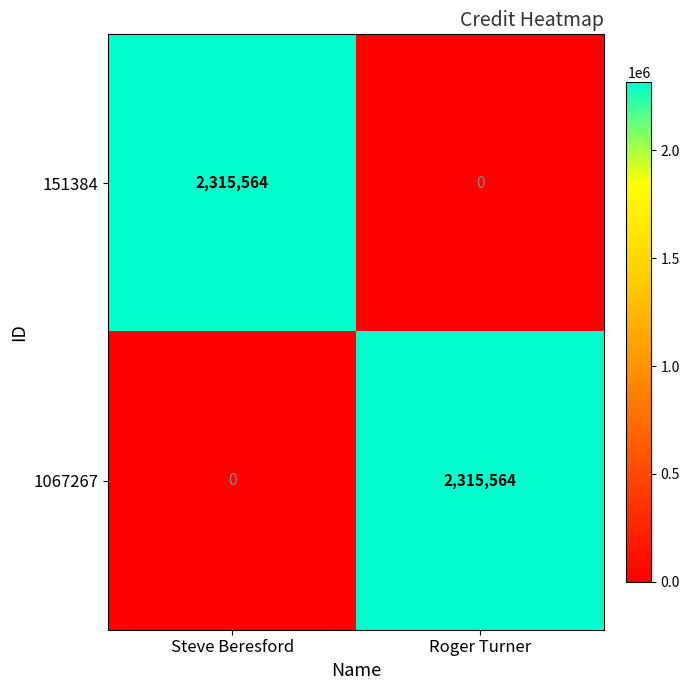

What is the difference between the 151384 values at Steve Beresford and Roger Turner?

2315564